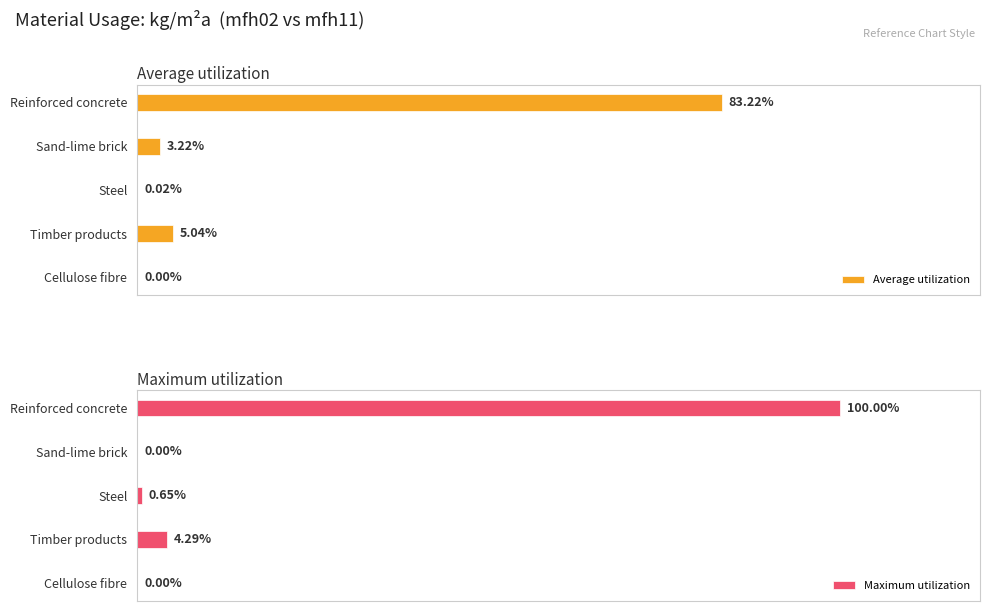

What is the maximum value shown in the chart?

100.0